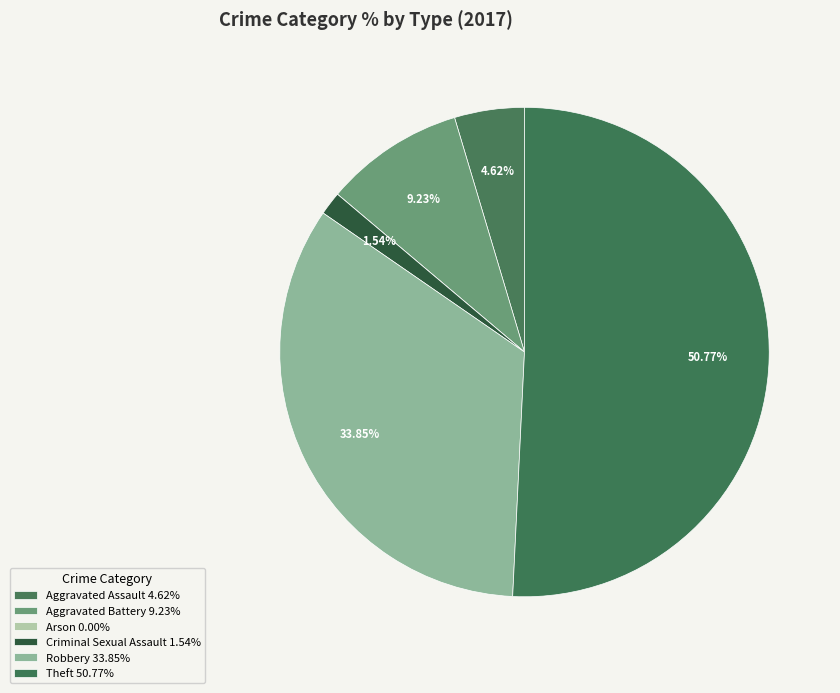

To the nearest percent, what is the average slice percentage?

17%